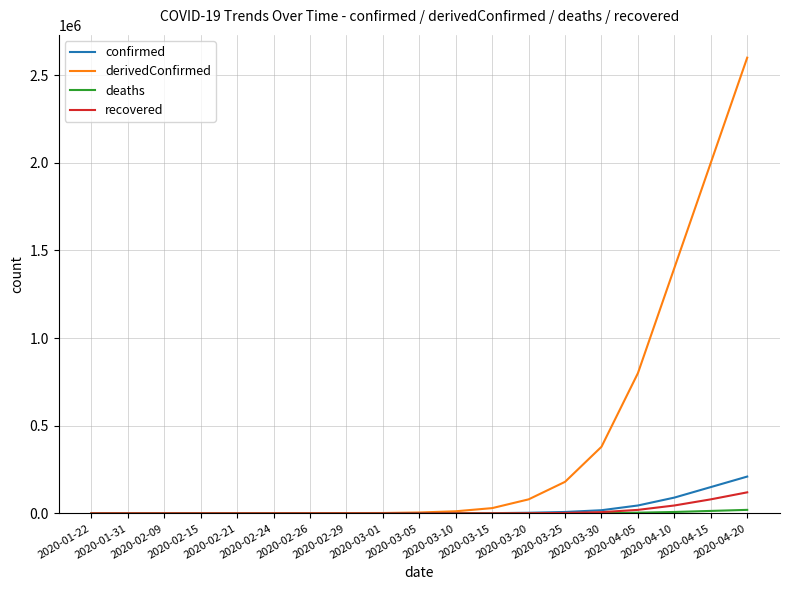

What is the maximum value for recovered?

120000